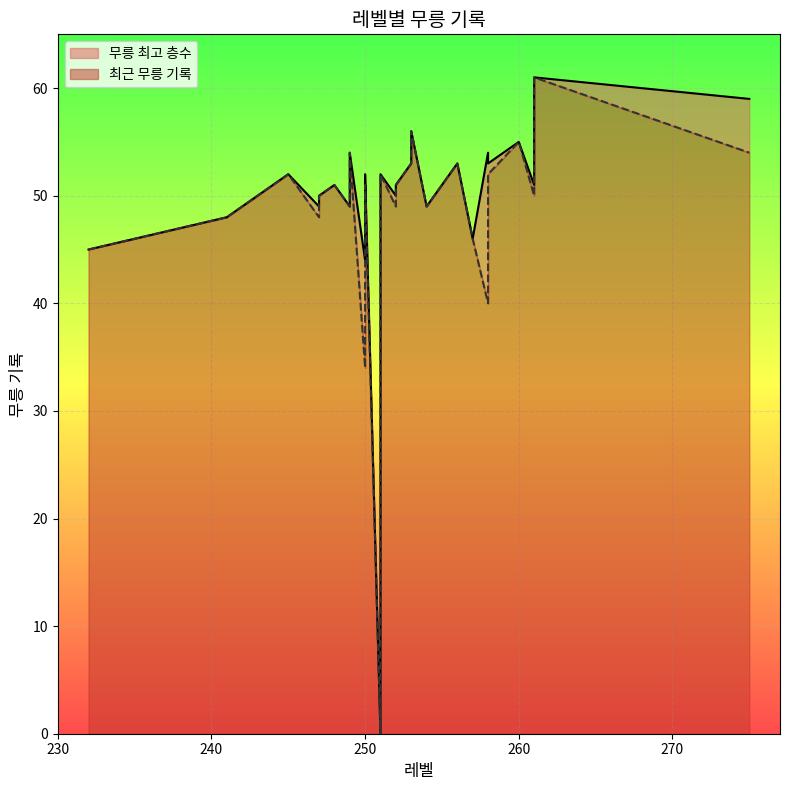

At which category is the sum across all series the highest?

261